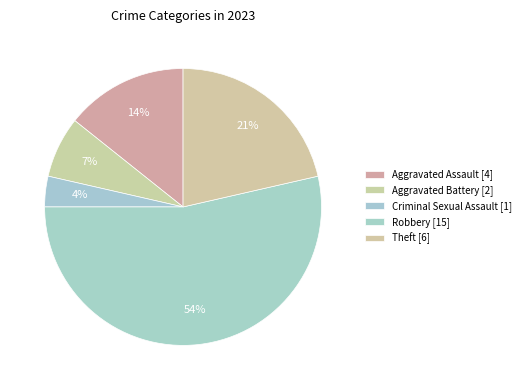

To the nearest percent, what percentage of the pie is Aggravated Battery?

7%